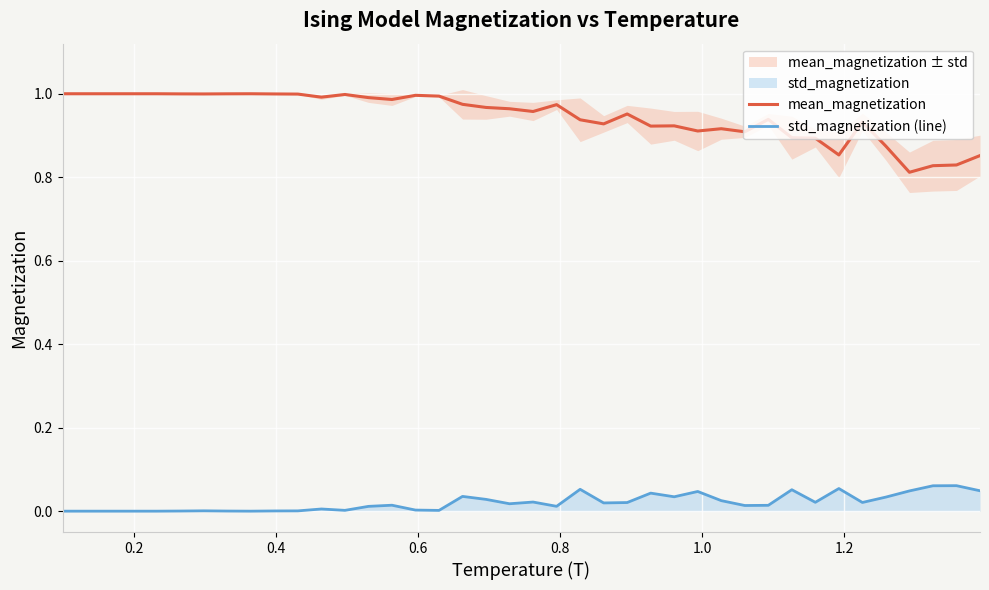

Rank the series by their maximum value, from lowest to highest.

std_magnetization (line), mean_magnetization